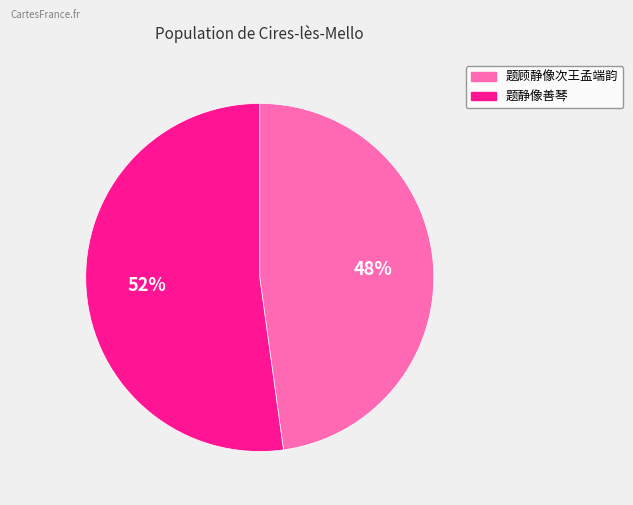

Which category has the biggest portion of the pie?

题静像善琴